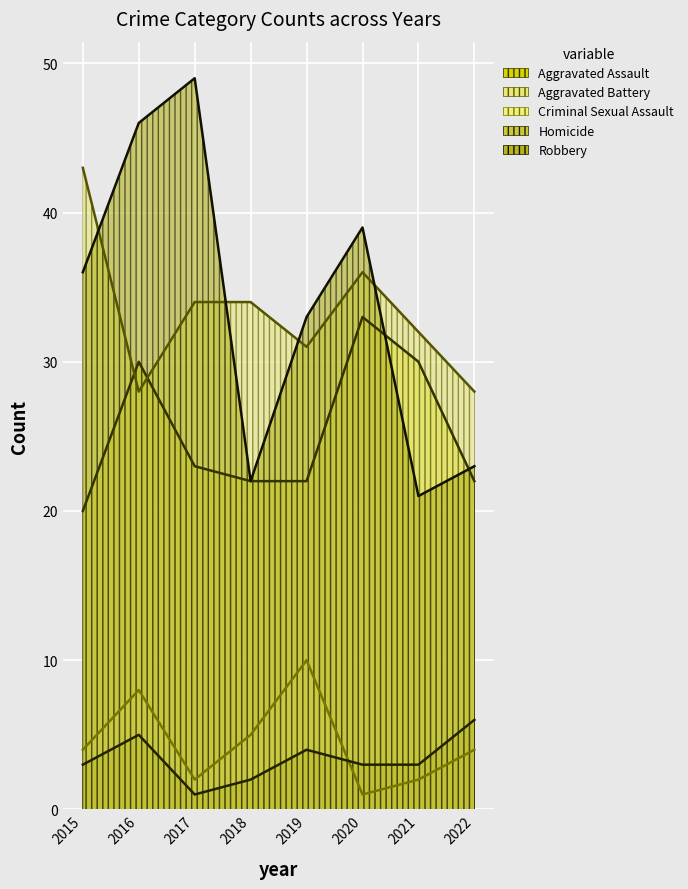

What is the average value of the Aggravated Assault series?

25